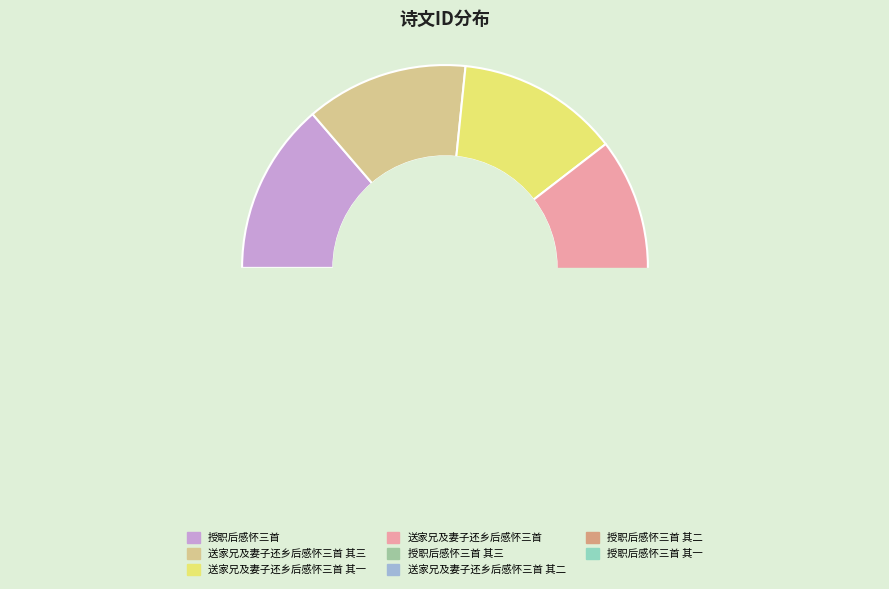

Combined, do 授职后感怀三首 其二 and 授职后感怀三首 其三 account for over 50%?

No